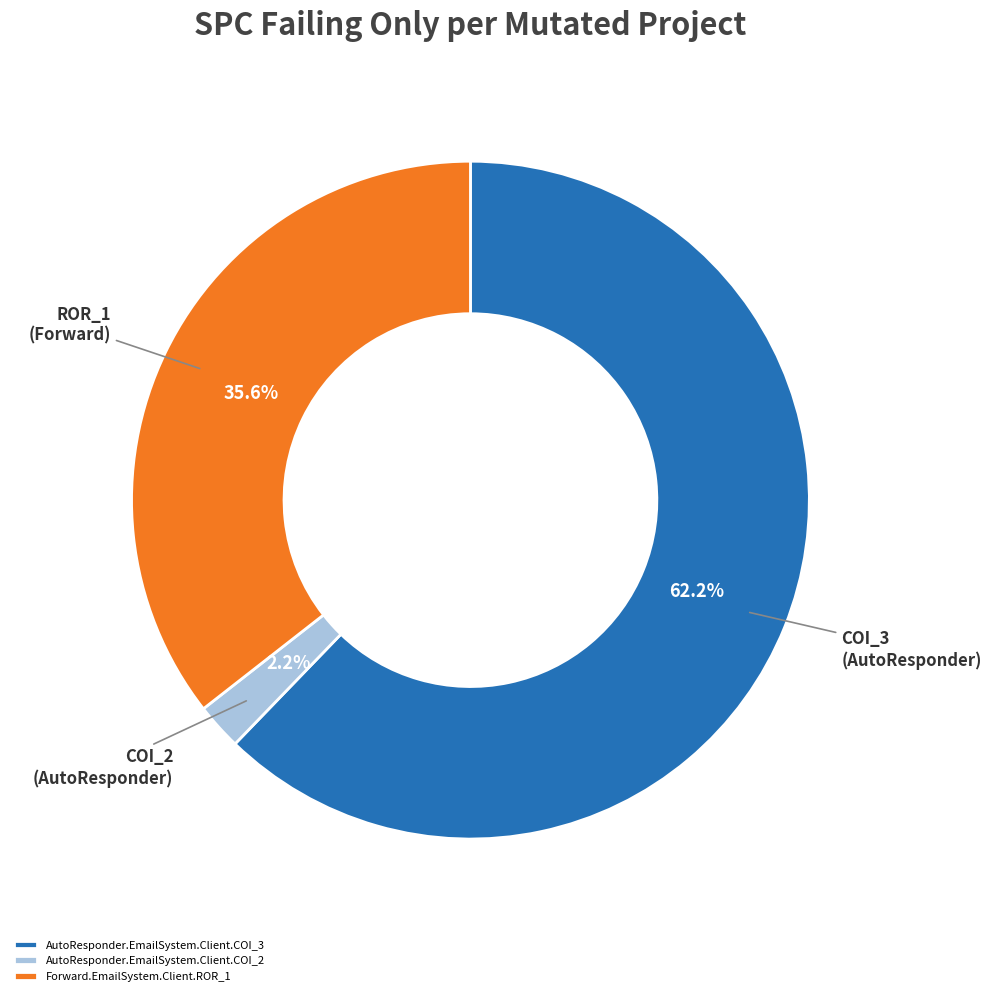

To the nearest percent, what is the difference between the largest and smallest slice percentages?

60%